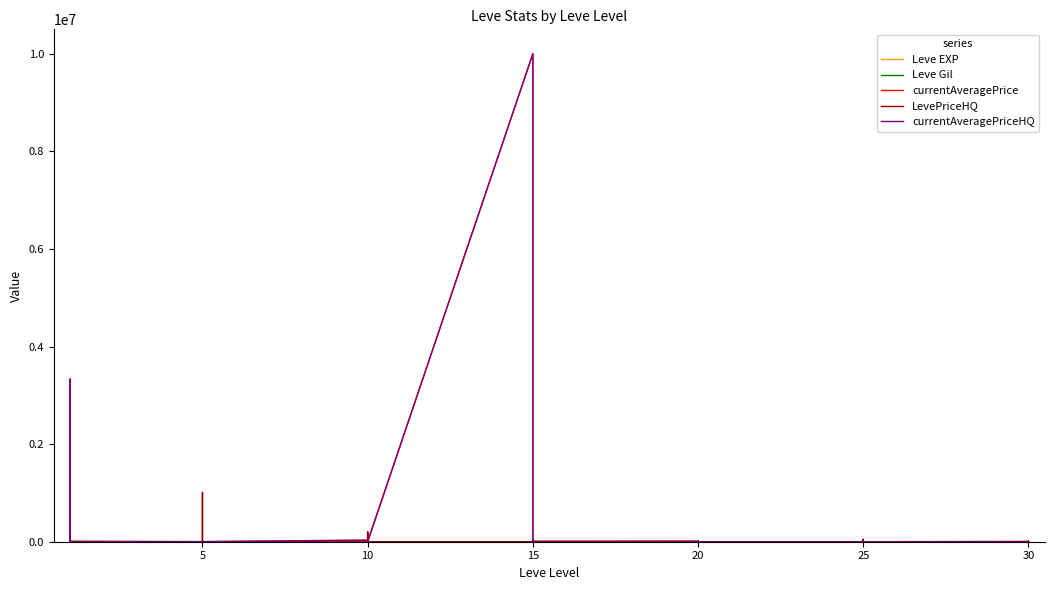

Reading left to right, list all the values displayed in this chart.

Leve EXP: 1	2	1	1	2	1	6	6	8	6	6	5	3	9	9	13	6	6	24	21	24	21	20	24	28	16	28	28	12	28	47	36	24	41	36	24	67	99	34	36
Leve Gil: 690	220	690	160	740	690	30	30	460	840	840	730	780	990	990	90	880	880	790	850	790	850	790	790	10	800	10	10	960	10	200	390	980	630	390	980	730	220	430	240
currentAveragePrice: 3307	3309	2996	3515	3000	2661	2999	3015	3313	3001	3316	3008	2658	200884	0	1408	7210	0	10000000	38588	0	0	0	7230	9990	0	0	7000	7210	0	0	6500	6500	38588	6500	0	4000	7000	10750	13688
LevePriceHQ: 302	3333567	2199	103188	500	9000	0	0	0	1011000	6335	0	35352	200884	0	0	7210	0	0	49084	0	0	0	7230	9990	0	0	0	7210	0	0	6500	6500	49084	6500	0	4000	7000	10750	13688
currentAveragePriceHQ: 302	3333567	0	1800	0	1000	1000	0	0	0	0	1000	17700	0	0	1408	0	0	10000000	7101	0	0	0	0	0	0	0	7000	0	0	0	0	0	7101	0	0	0	0	0	0